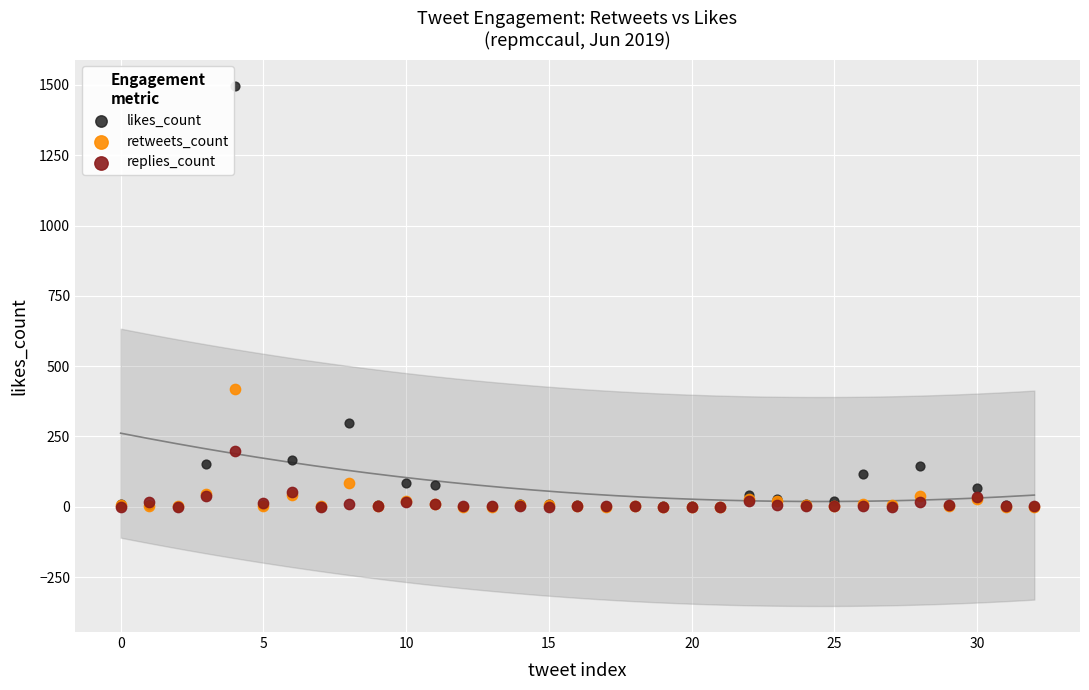

Across all series, what Y value is closest to 749?

420